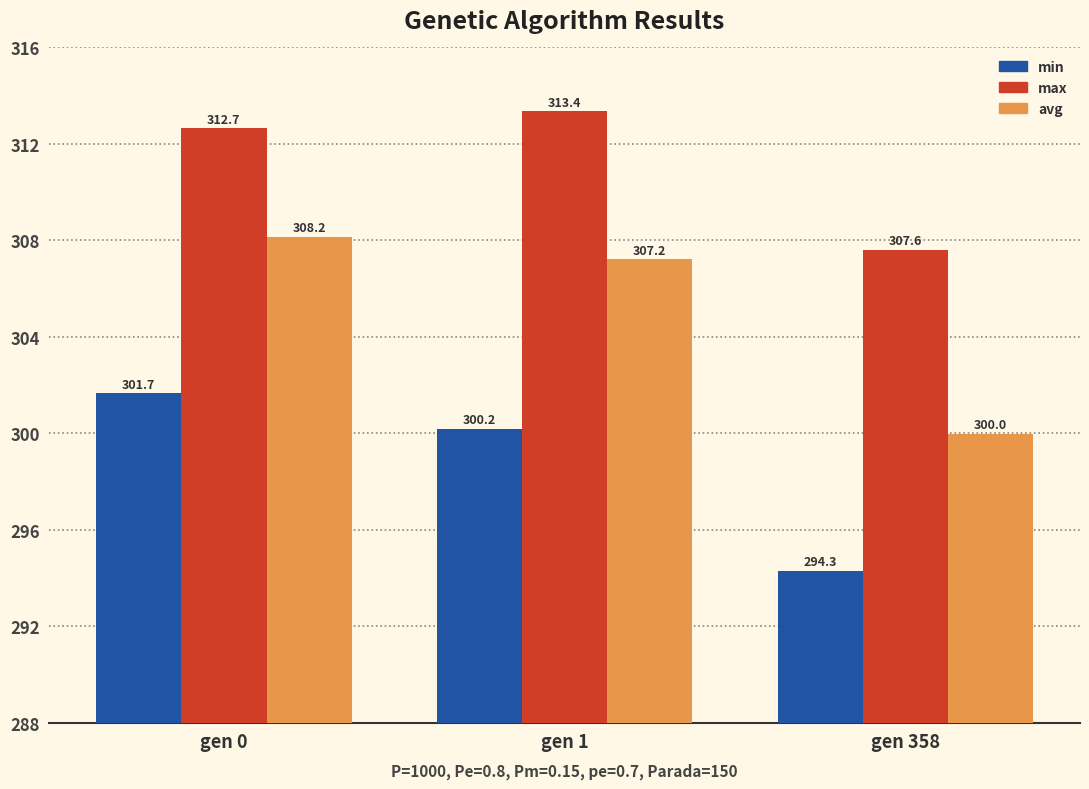

What are all the series names shown in the legend?

min, max, avg